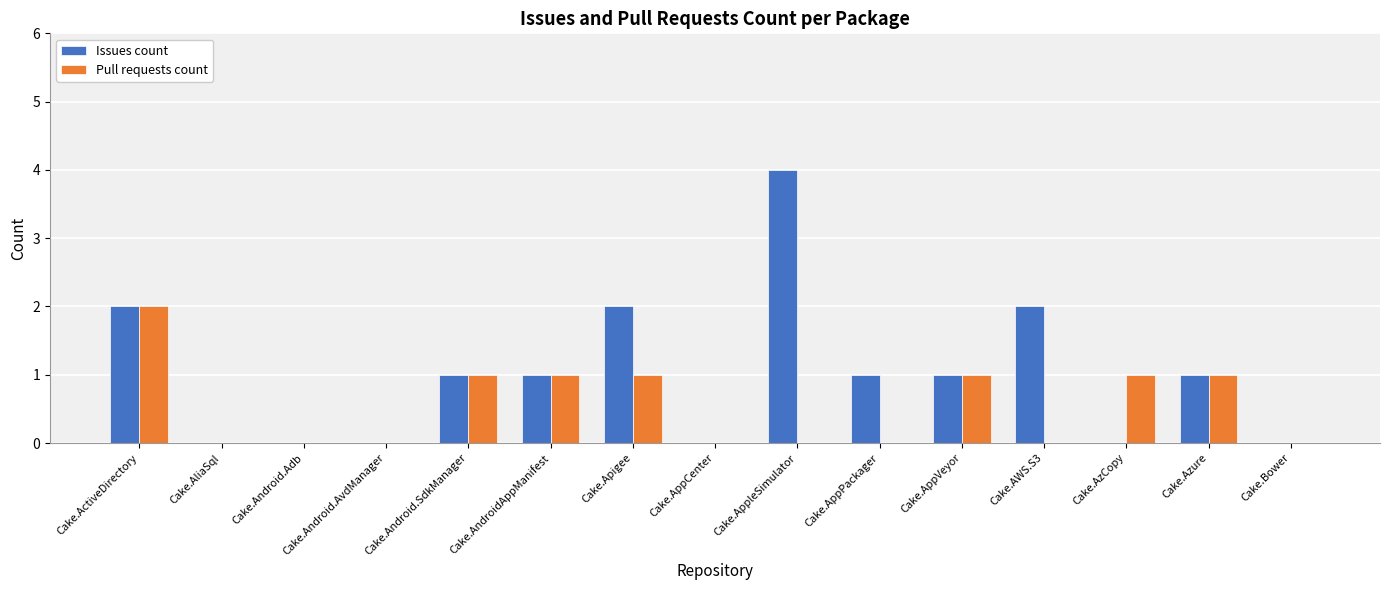

Is it true that Pull requests count equals 1 at Cake.Android.SdkManager?

True